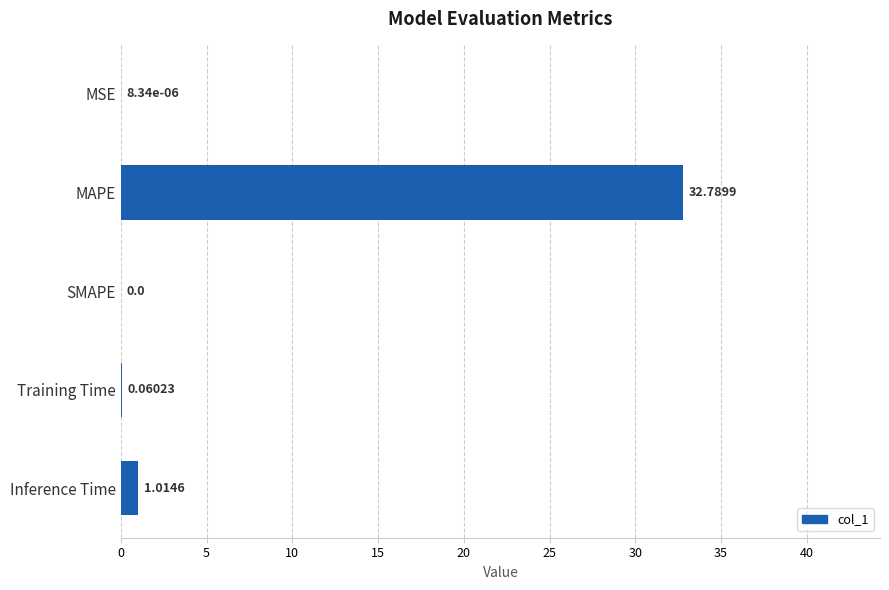

What is the change in value from SMAPE to Inference Time?

+1.0